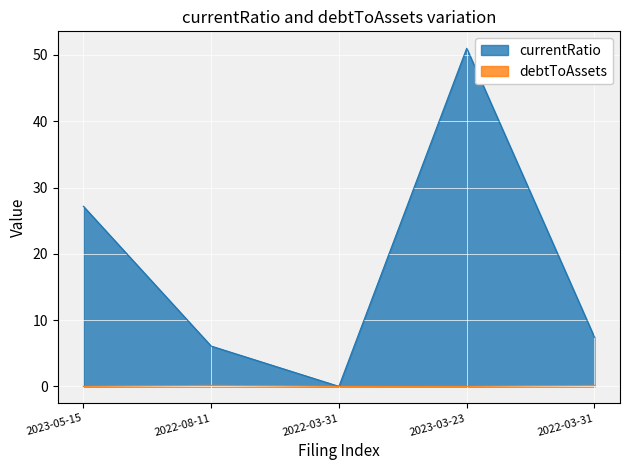

Between 2023-05-15 and 2023-03-23, which series saw the biggest shift?

currentRatio